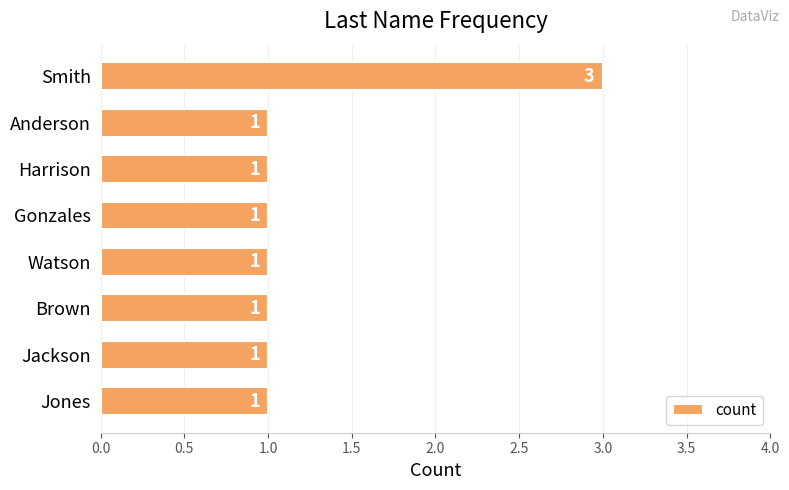

Read the value at Smith.

3